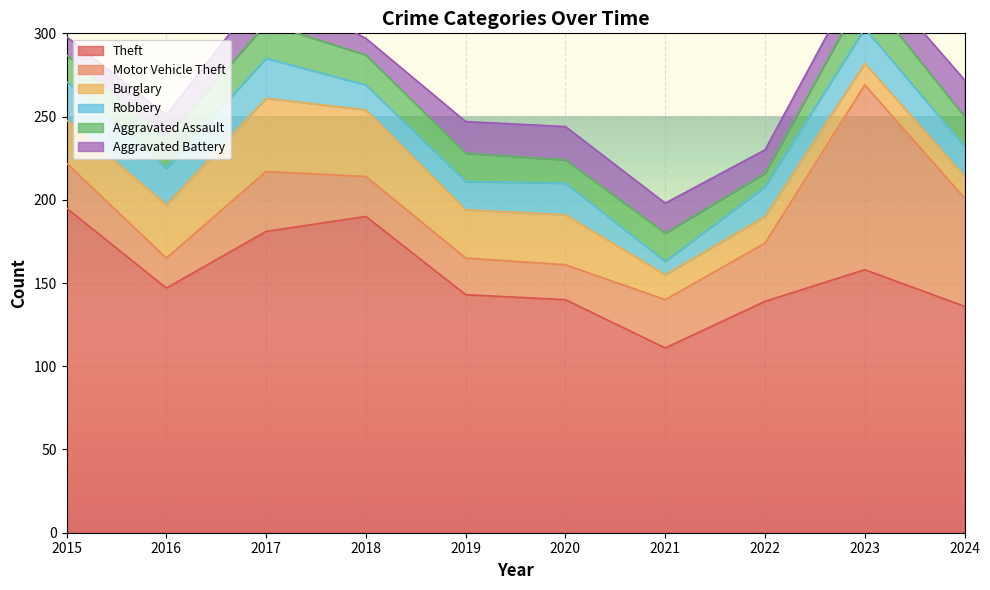

Which series has the largest range (max minus min)?

Motor Vehicle Theft